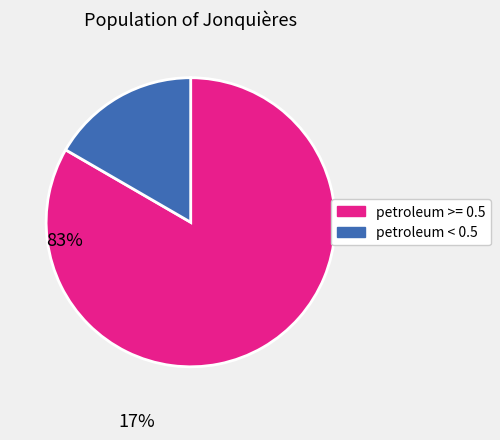

Is there any slice that represents more than half of the pie?

Yes